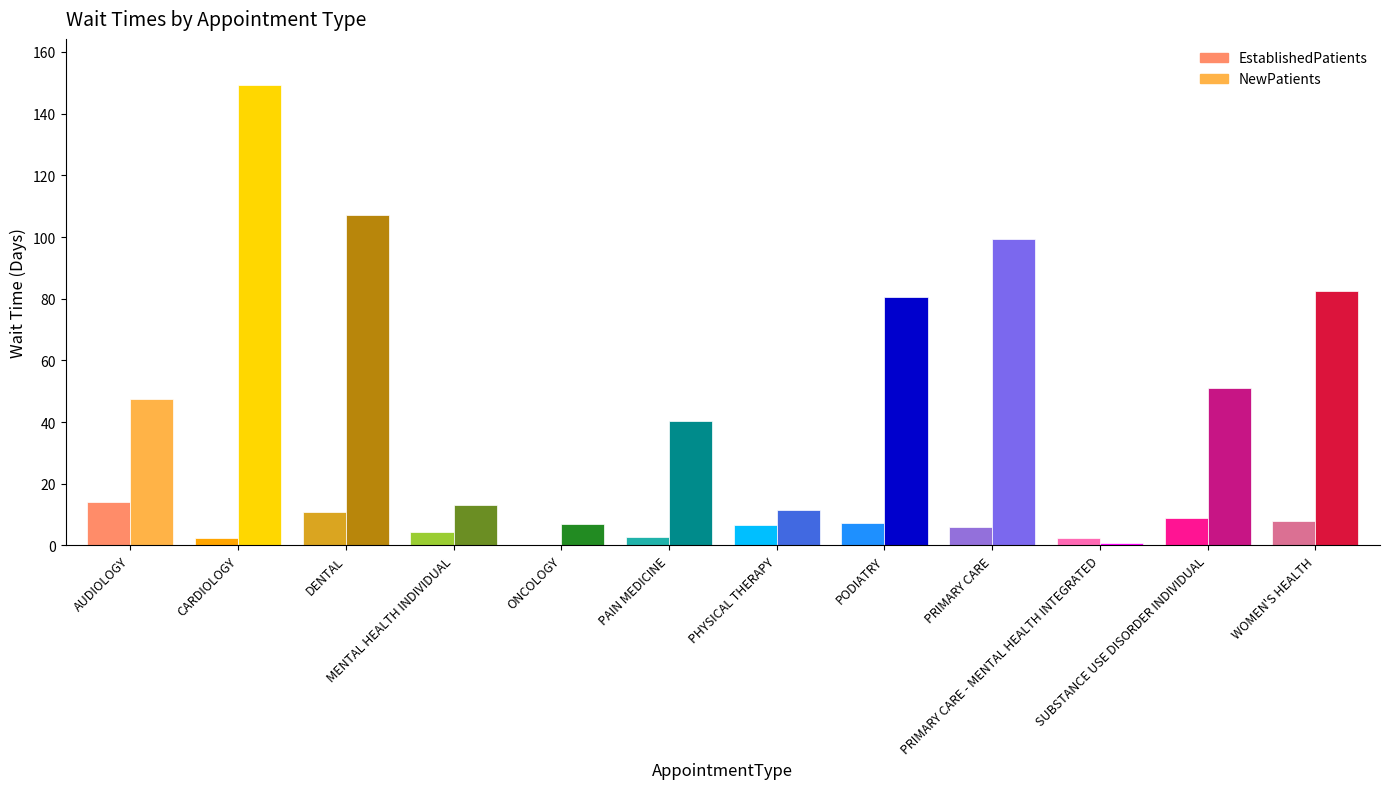

What are all the series names shown in the legend?

EstablishedPatients, NewPatients